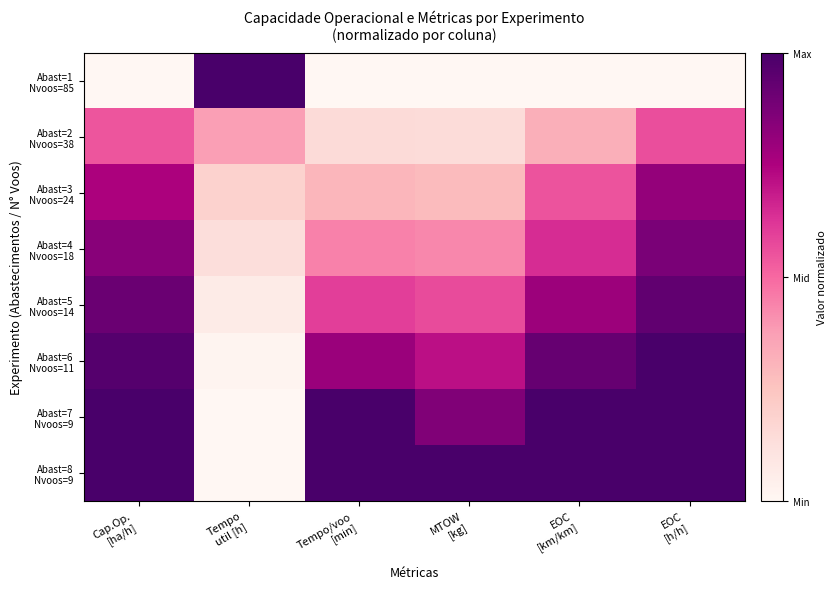

At Cap.Op. [ha/h], list the series in order from smallest to largest.

Abast=1 Nvoos=85, Abast=2 Nvoos=38, Abast=3 Nvoos=24, Abast=4 Nvoos=18, Abast=5 Nvoos=14, Abast=6 Nvoos=11, Abast=8 Nvoos=9, Abast=7 Nvoos=9